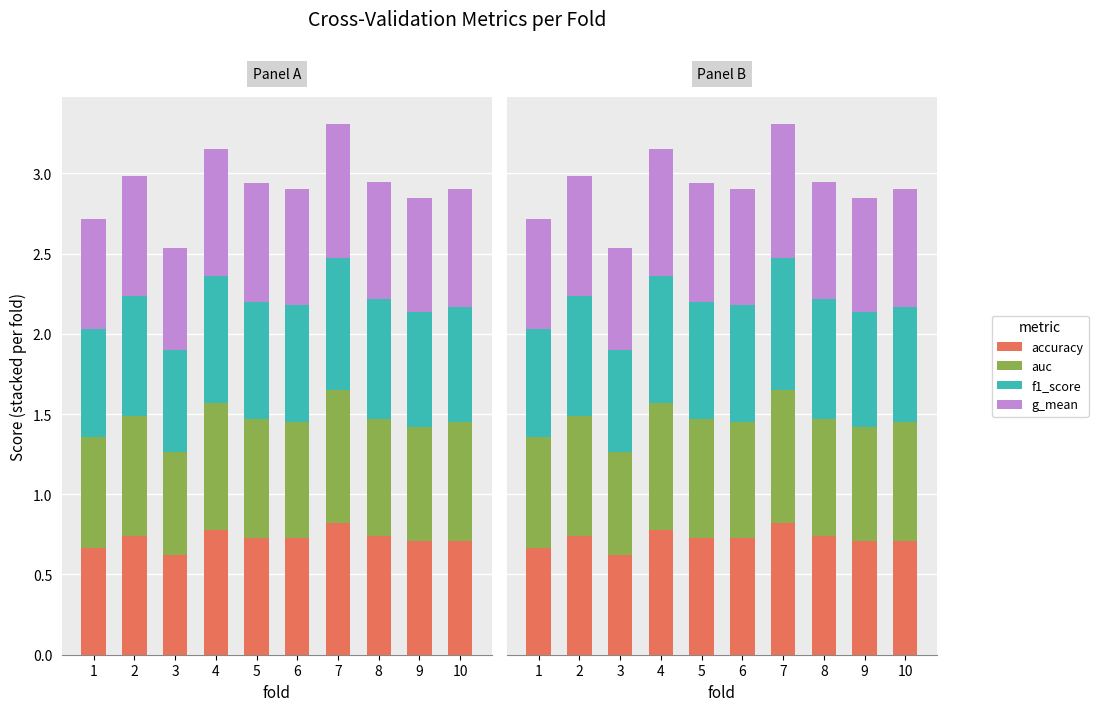

Which series has the largest range (max minus min)?

auc